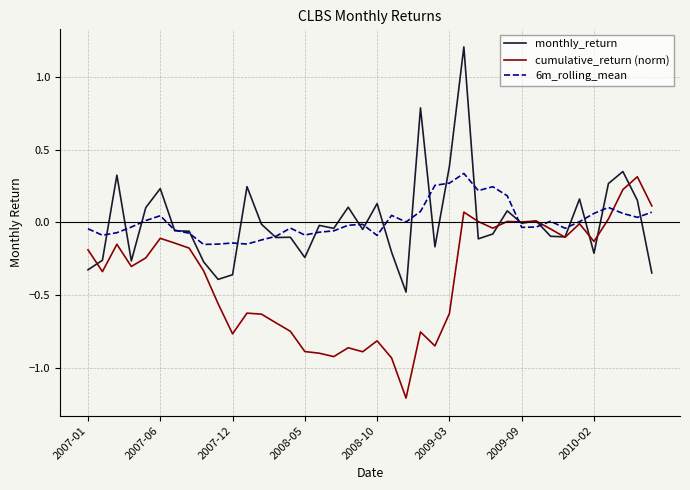

True or false: 6m_rolling_mean has more than 0 points higher than both neighbors.

True